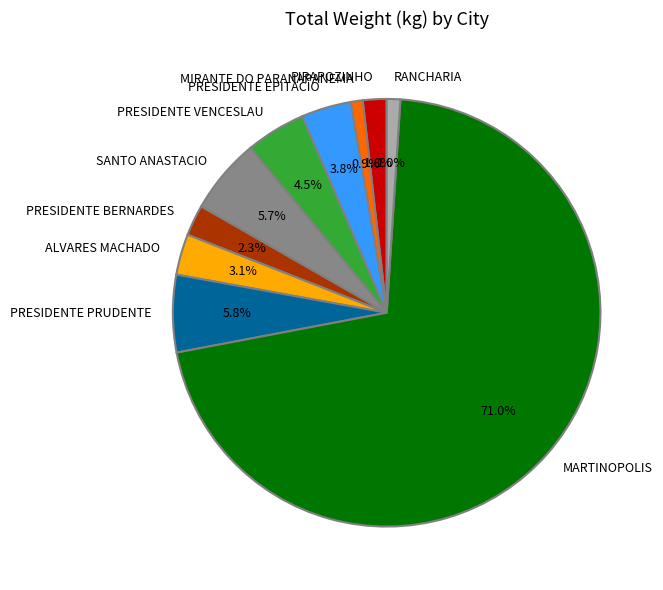

What percentage is the MIRANTE DO PARANAPANEMA slice, to the nearest percent?

1%